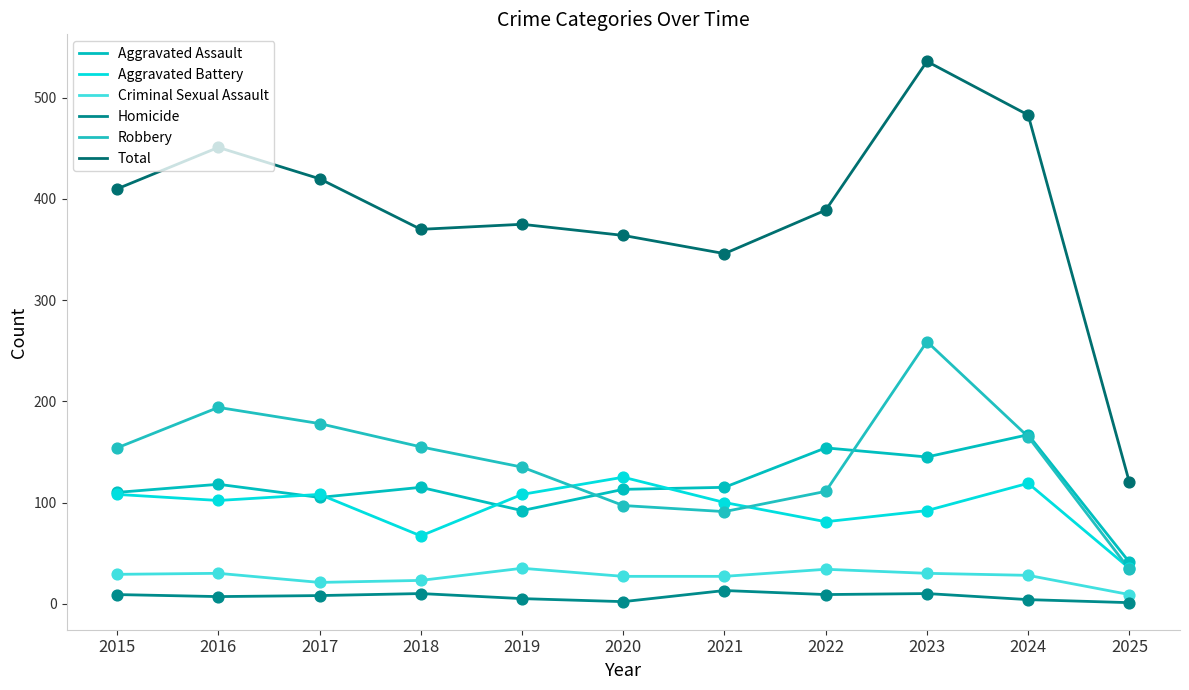

Is the value of Robbery at 2025 greater than the value of Aggravated Battery at 2019?

No